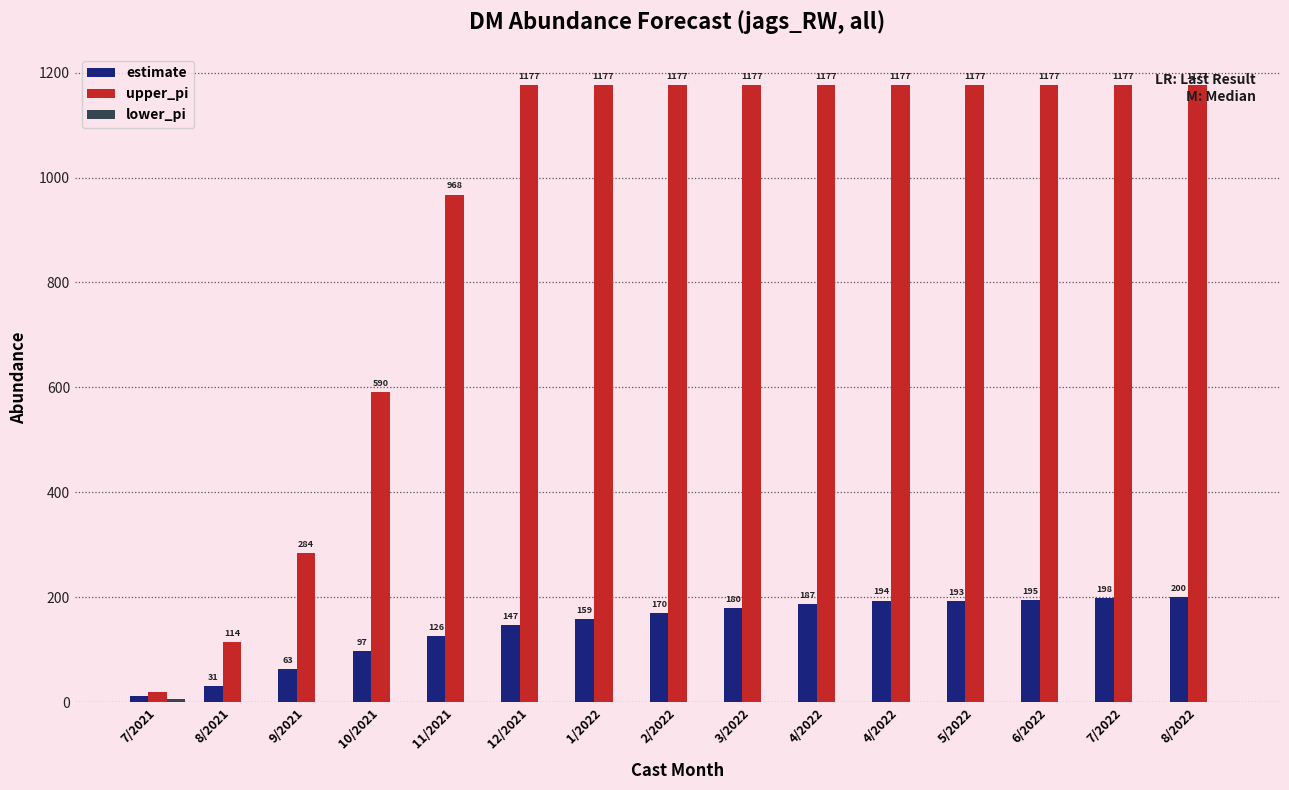

Count the number of categories in the chart.

15